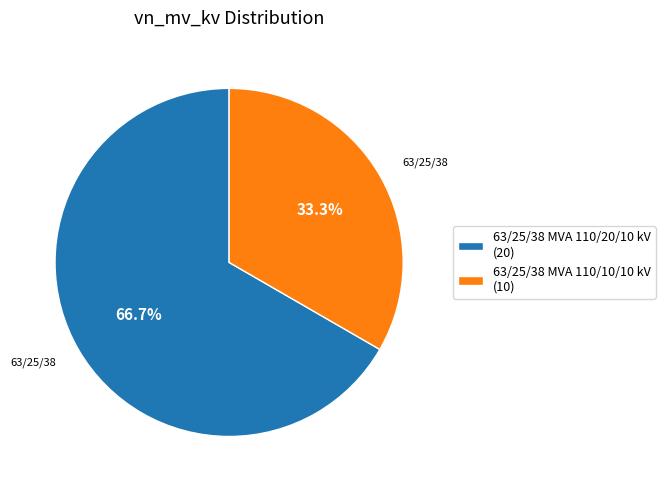

How many segments does this pie chart have?

2